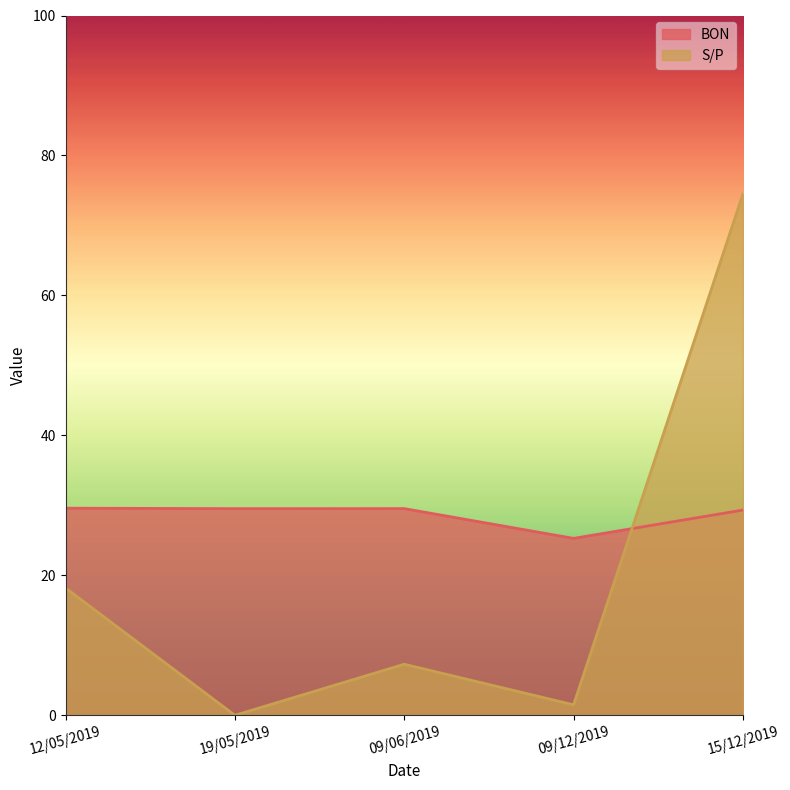

Between 09/12/2019 and 09/06/2019, which is larger?

09/06/2019